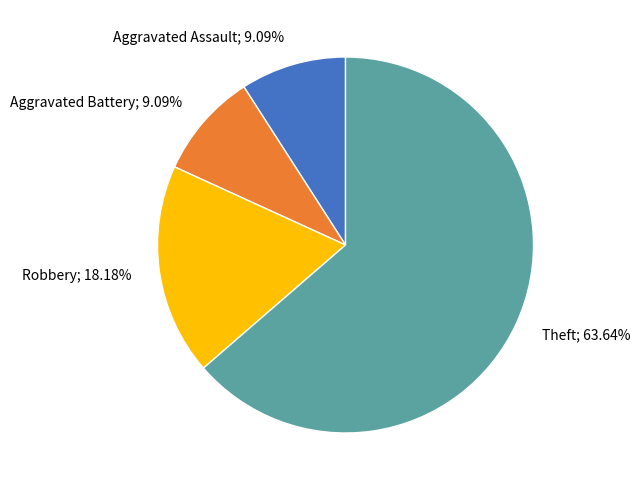

Is there a majority slice in this chart?

Yes